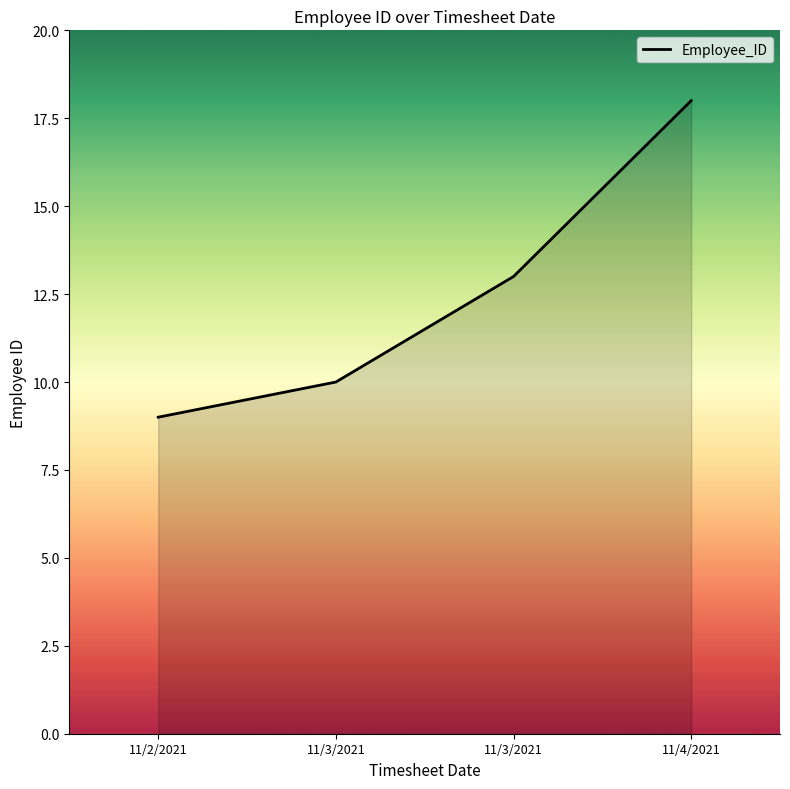

Reading left to right, what are all the values shown in this chart?

9	10	13	18